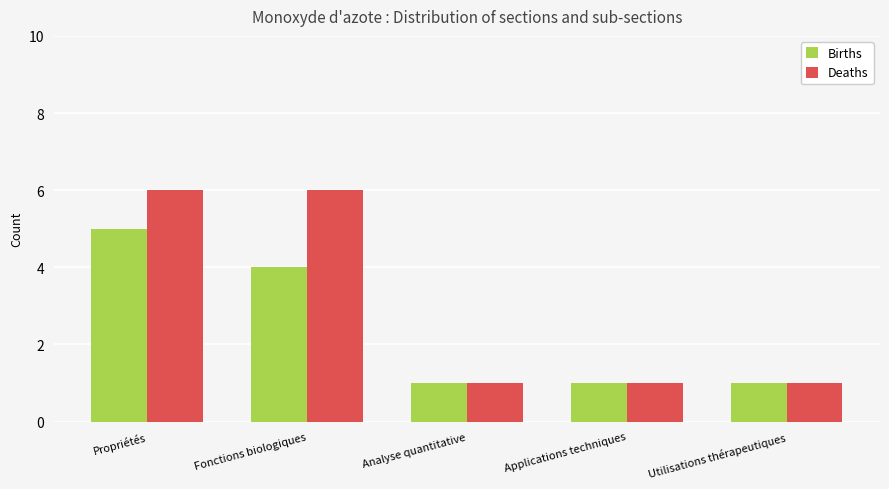

Which series has the largest total across all categories?

Deaths